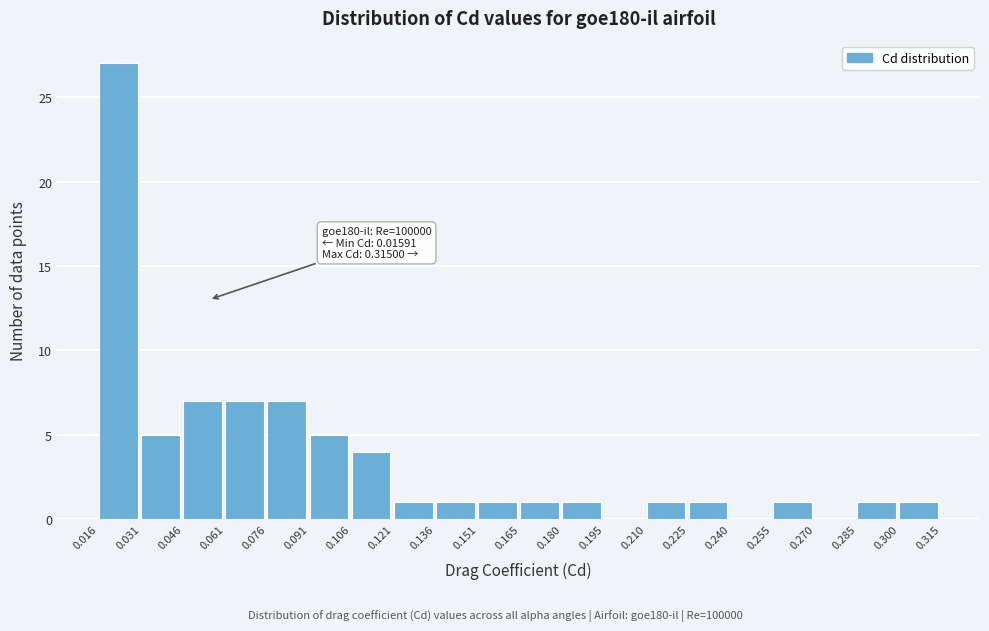

Over which range of the x-axis is the bar tallest?

0.016 to 0.031